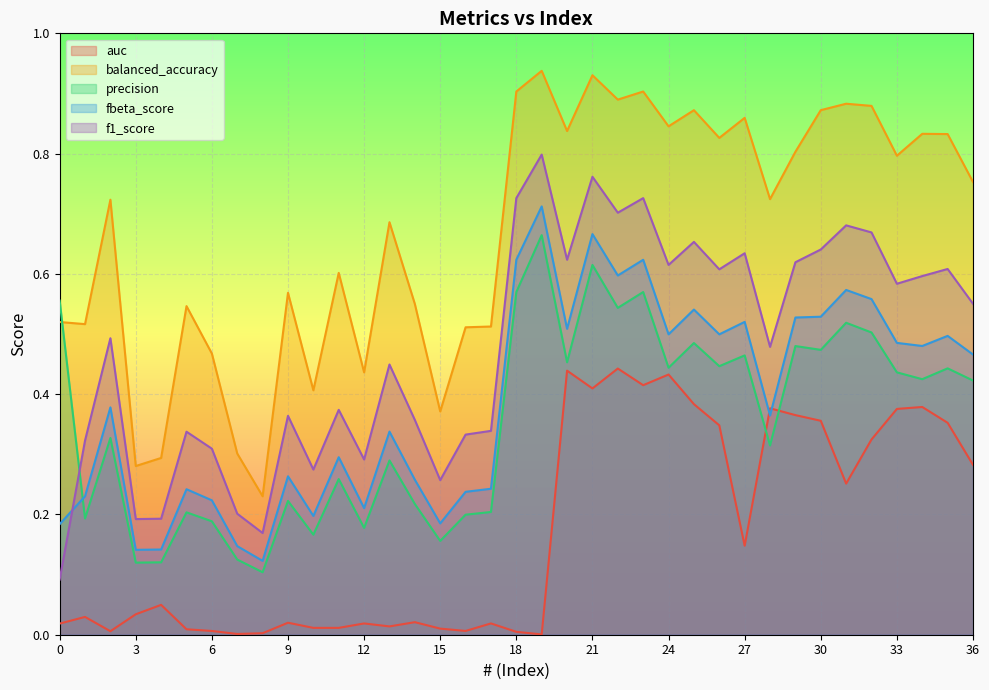

Rank the series by their maximum value, from lowest to highest.

auc, precision, fbeta_score, f1_score, balanced_accuracy